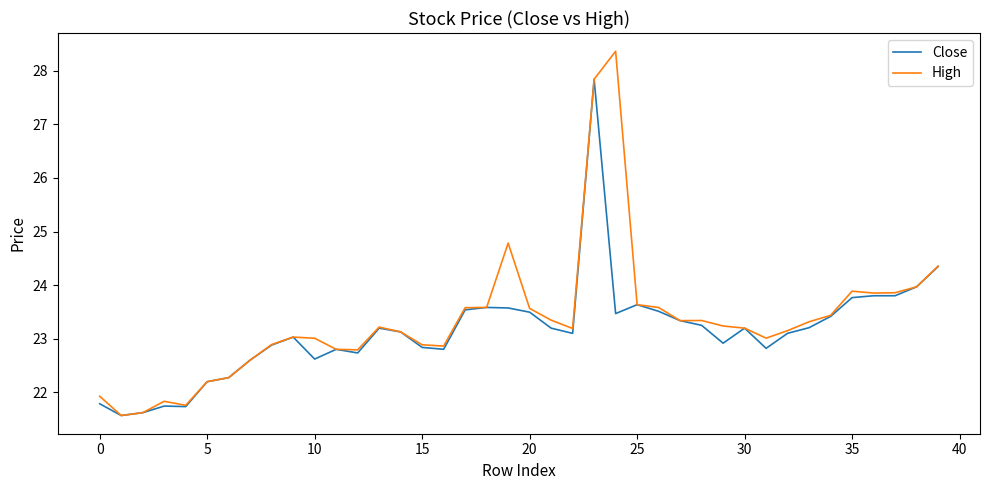

What is the maximum value shown in the chart?

28.4